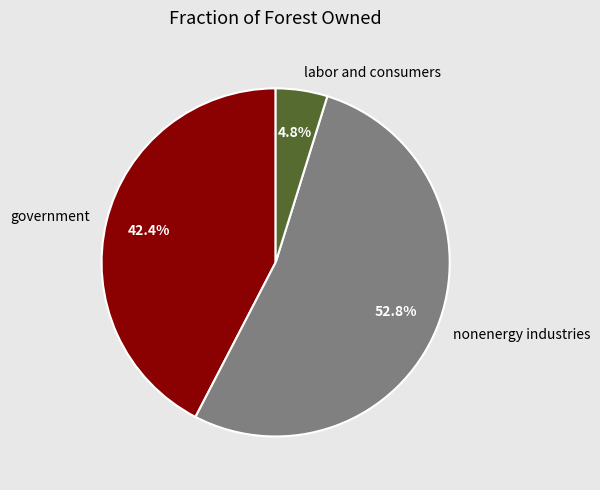

What percentage is NOT represented by labor and consumers?

95.2%